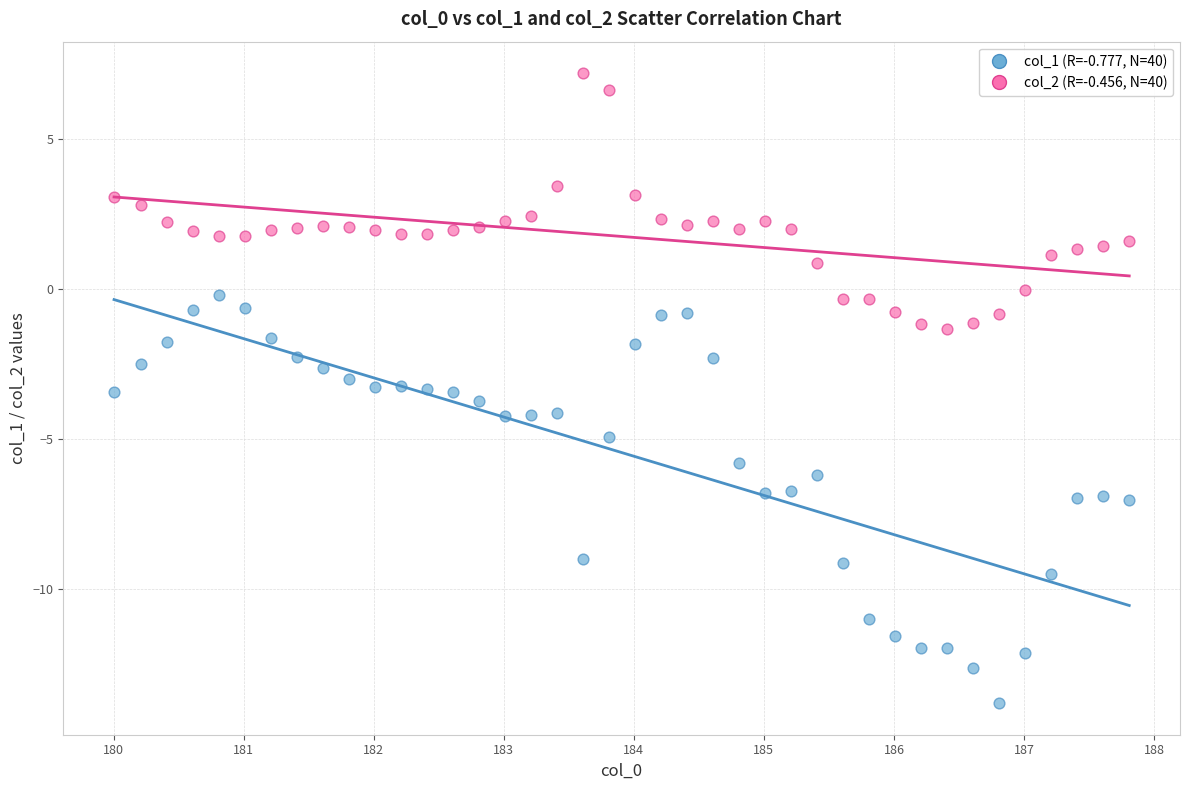

Across all data points, what is the range of Y values (max minus min)?

21.0